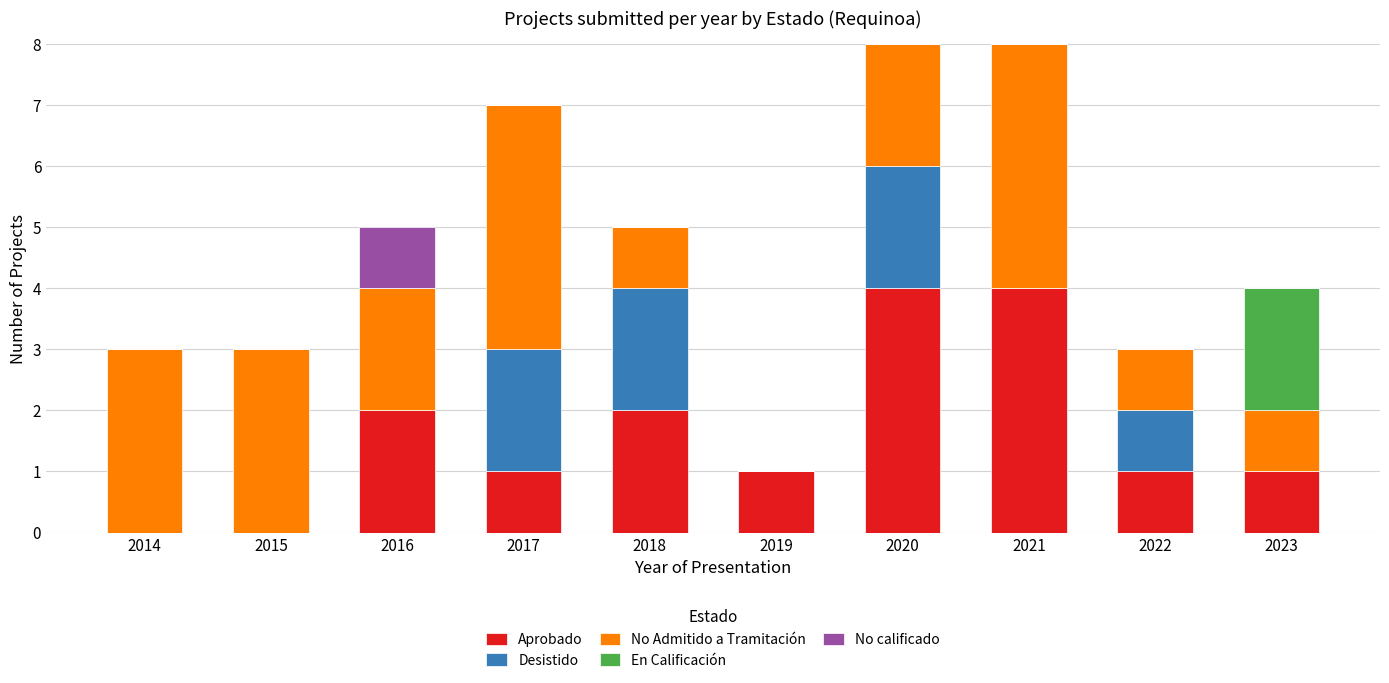

What is the sum of all Aprobado values?

16